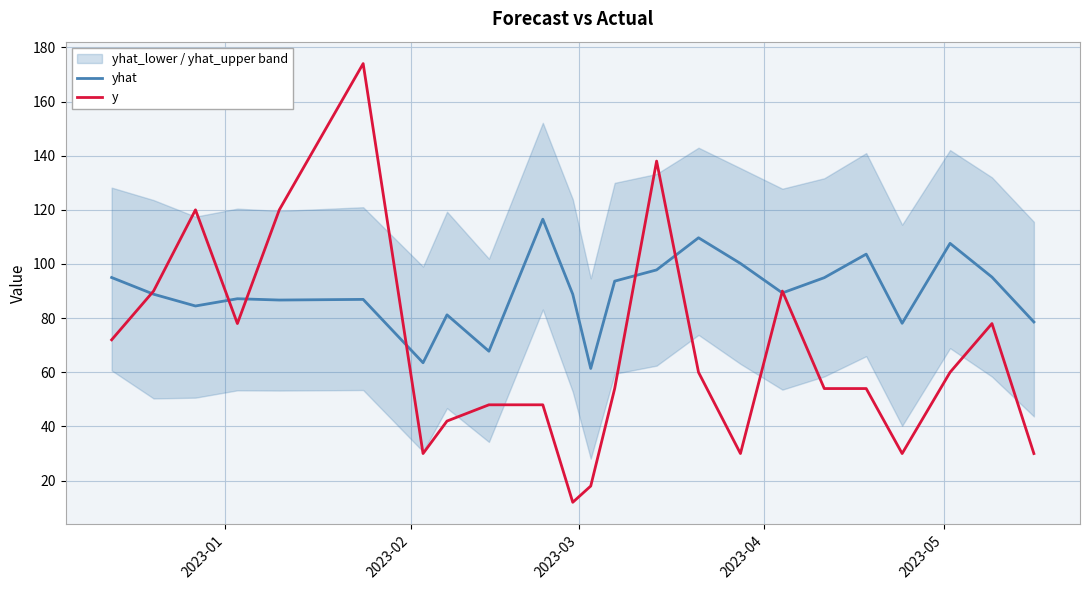

Which series has the largest range (max minus min)?

y